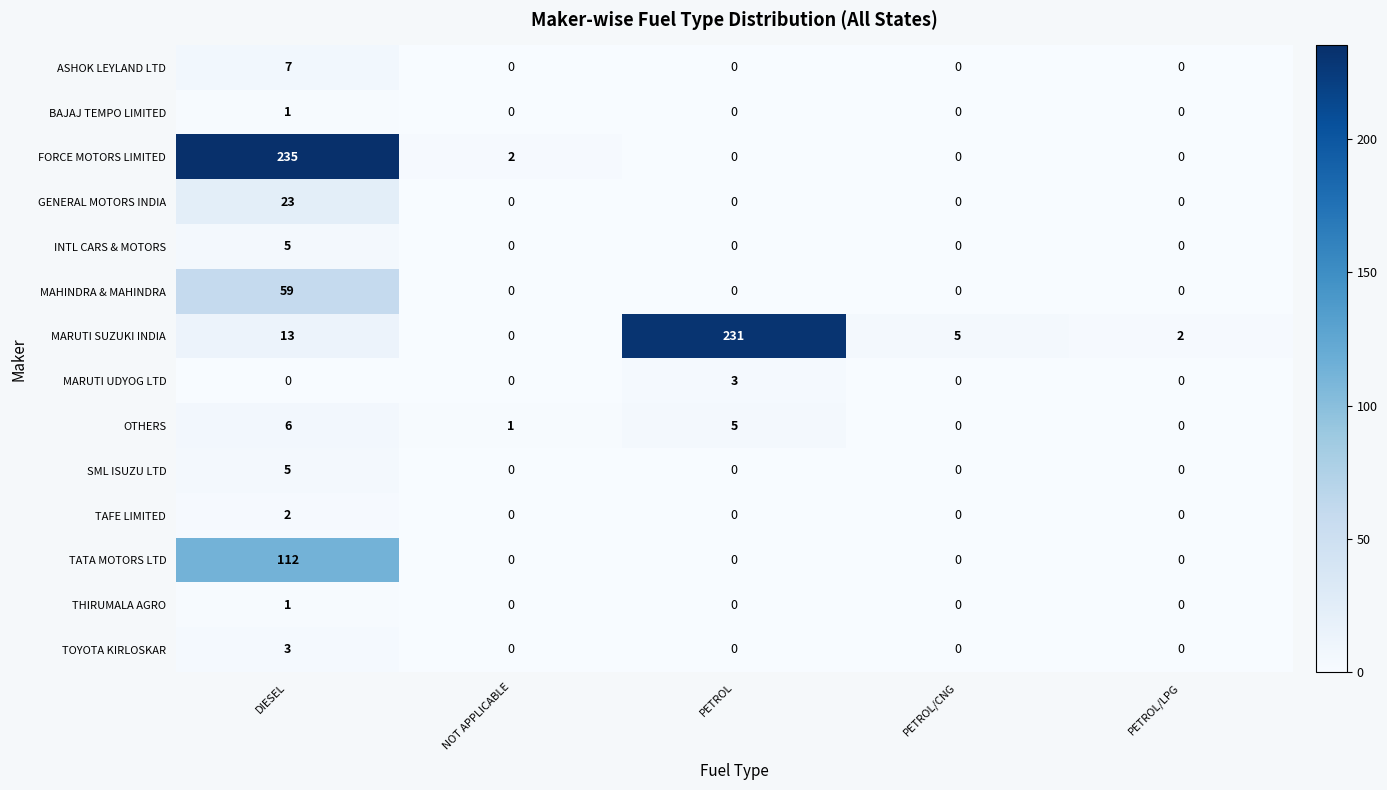

What is the difference between the maximum and second lowest values in the MARUTI SUZUKI INDIA series?

229